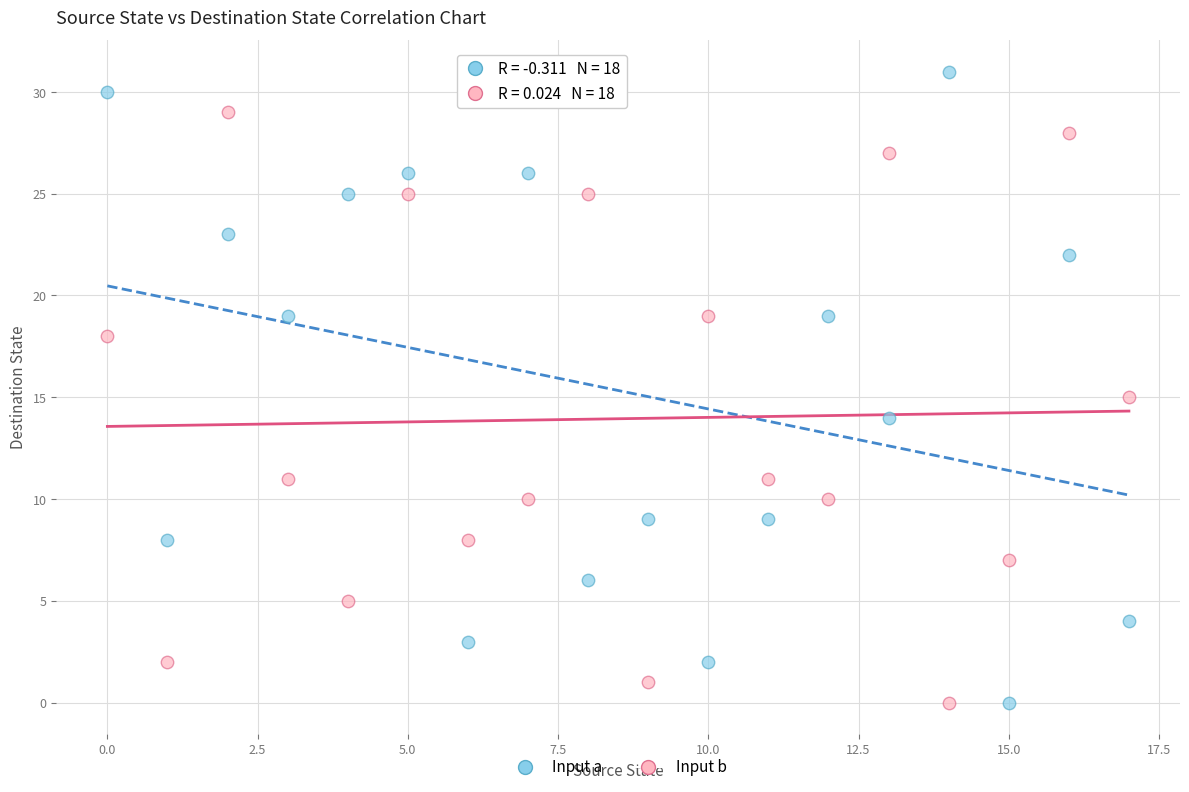

Which series reaches the maximum Y coordinate?

Input a